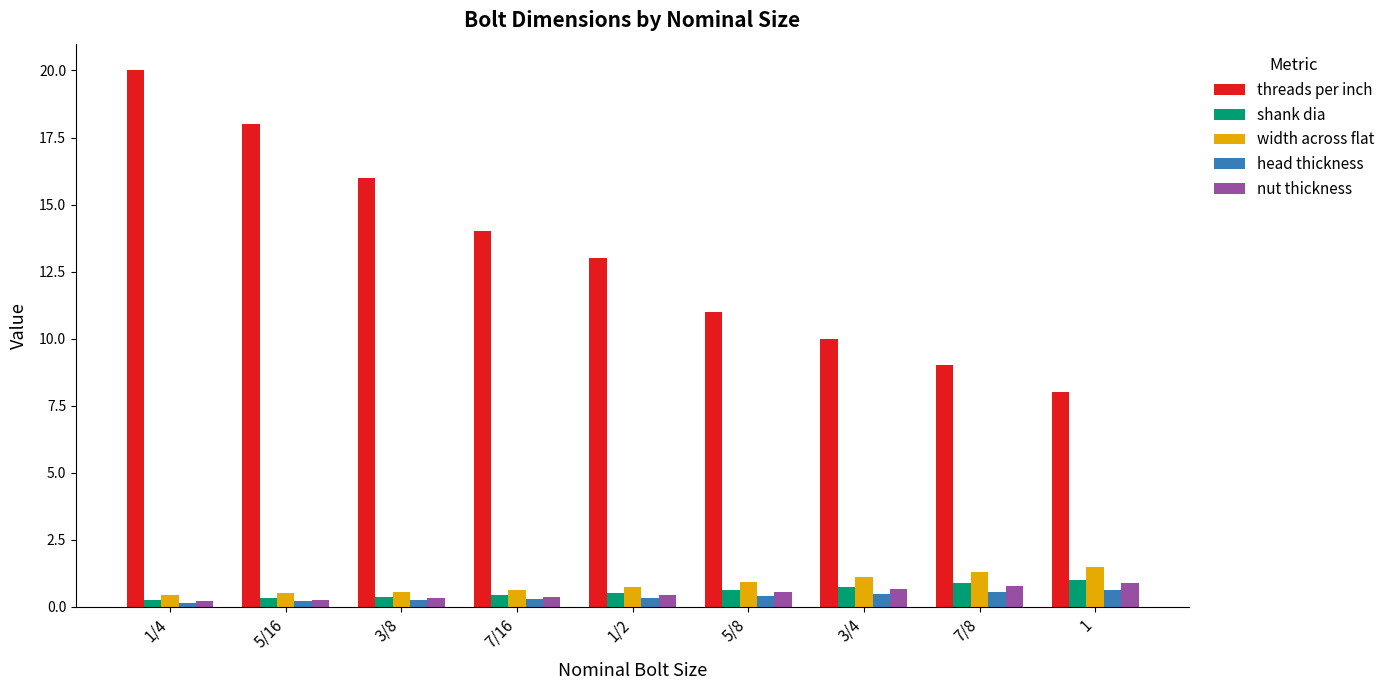

What are all the series names shown in the legend?

threads per inch, shank dia, width across flat, head thickness, nut thickness